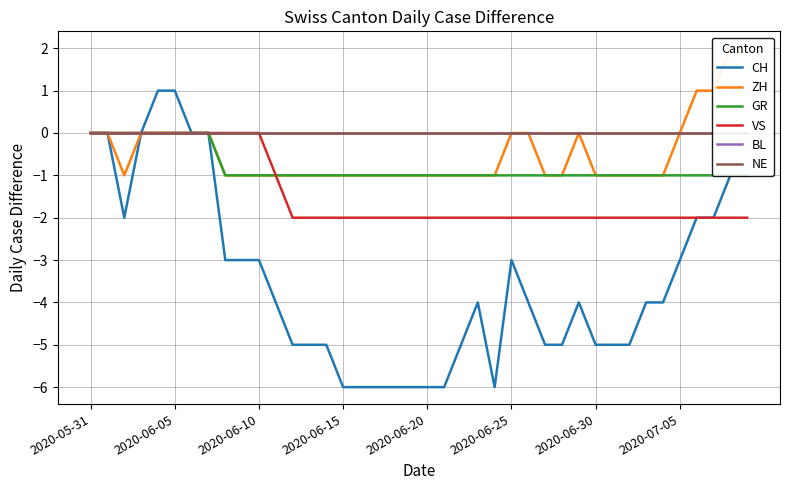

What is the difference between the second highest and second lowest values in the GR series?

1